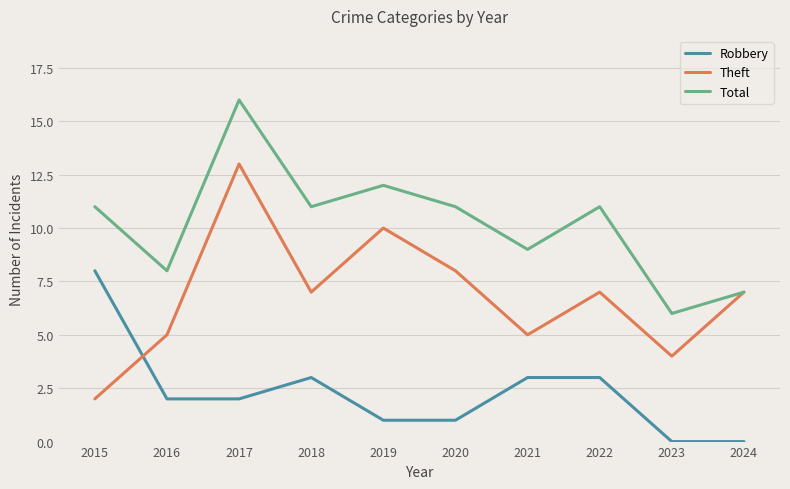

Reading left to right, what are all the values shown in this chart?

Robbery: 8	2	2	3	1	1	3	3	0	0
Theft: 2	5	13	7	10	8	5	7	4	7
Total: 11	8	16	11	12	11	9	11	6	7